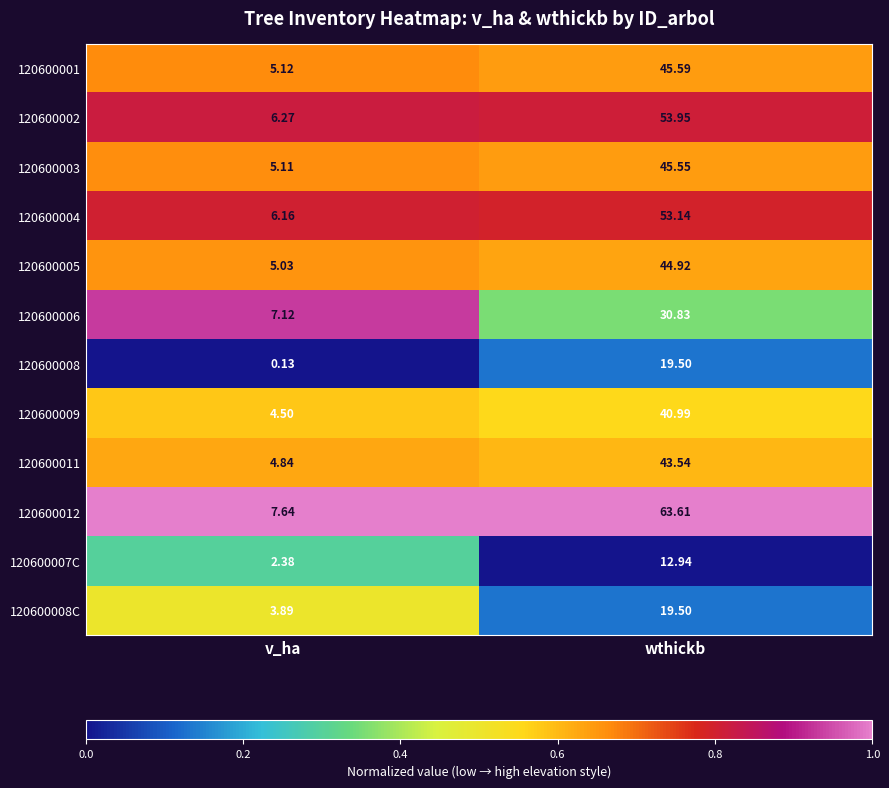

At which label is 120600006 closest to 18?

v_ha